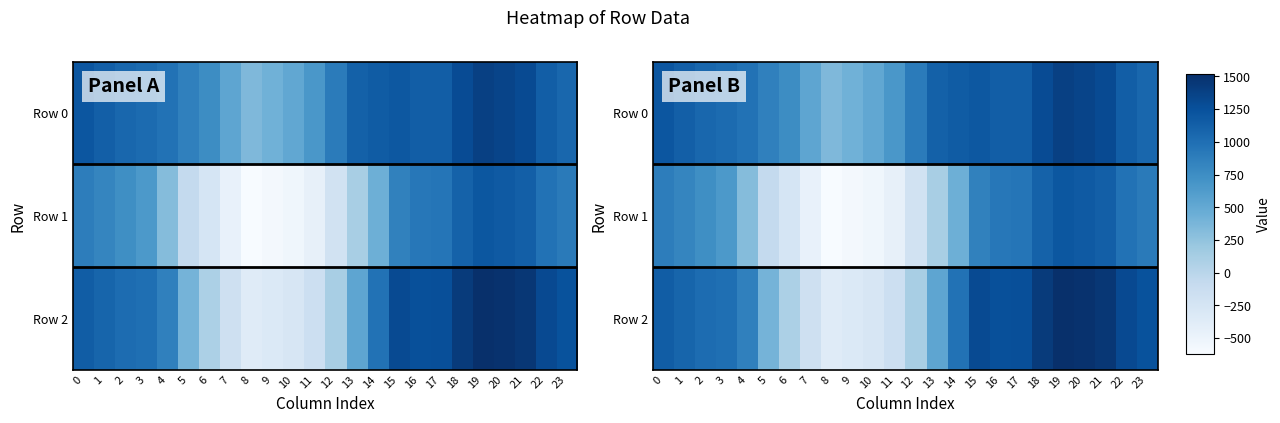

Which series has the widest spread of values?

Row 2